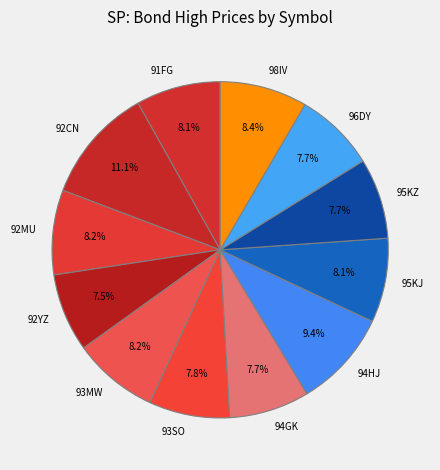

How many slices are in this pie chart?

12